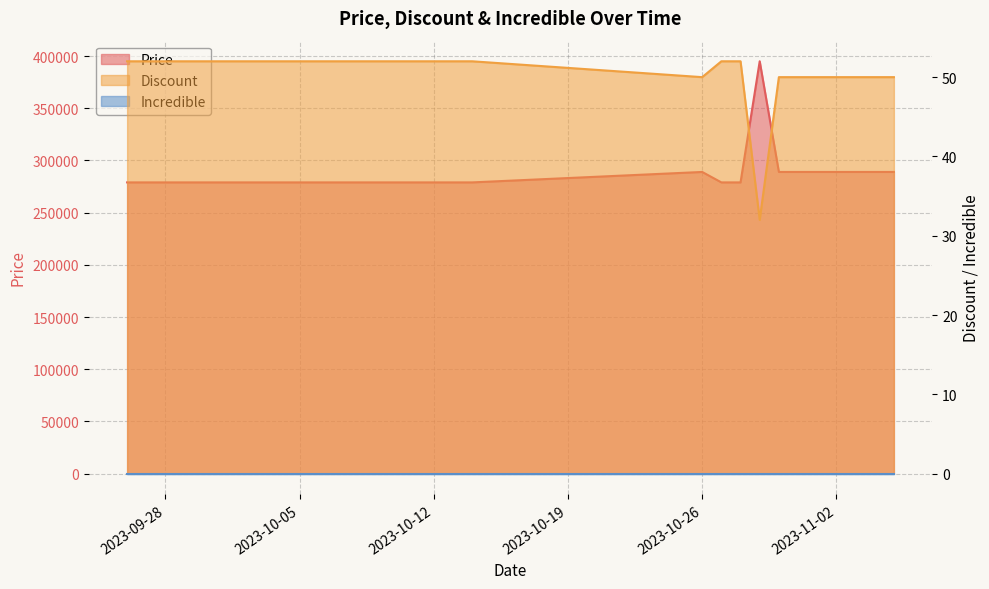

What position from the left is 2023-10-31?

13